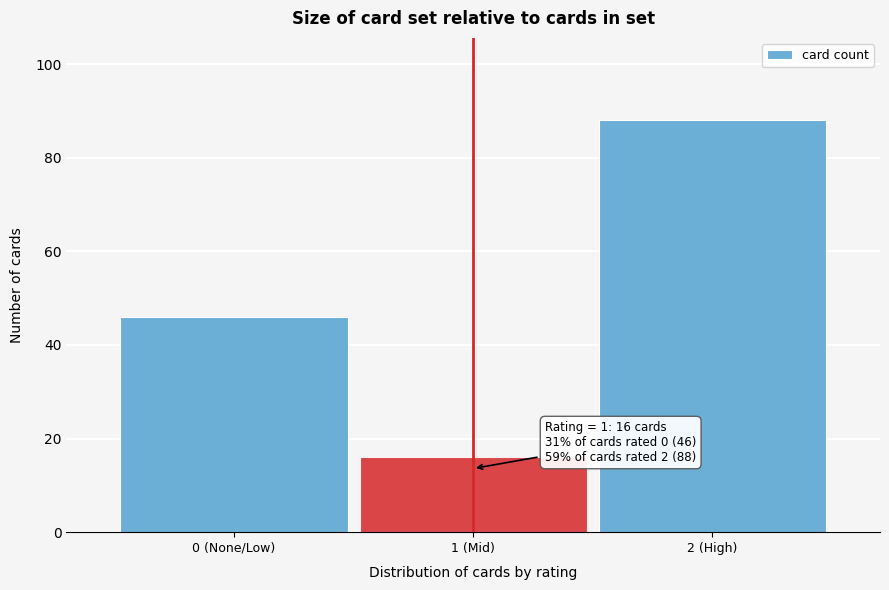

Reading left to right, transcribe all the data shown in this chart.

0 (None/Low)=46	1 (Mid)=16	2 (High)=88